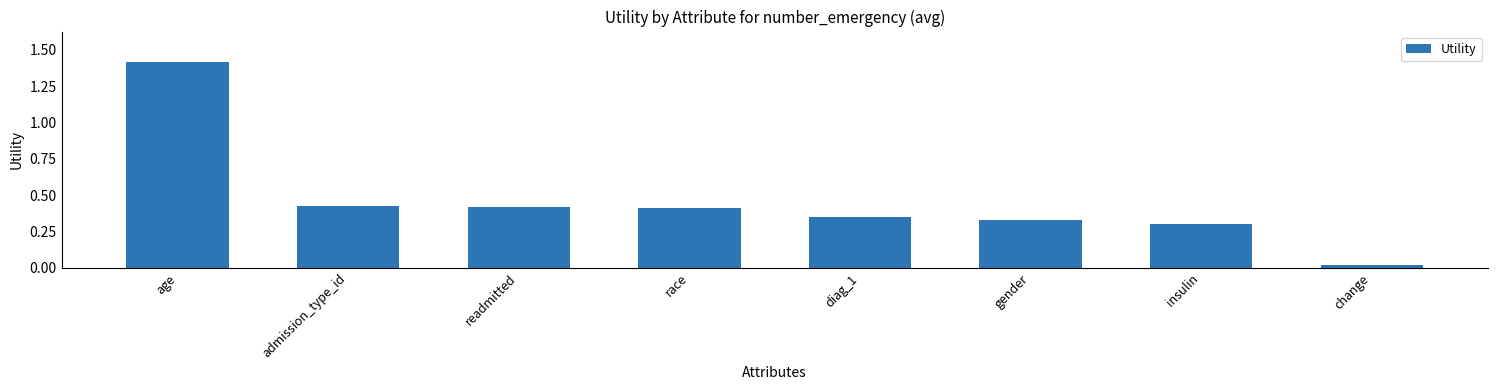

Does the chart contain any negative values?

No